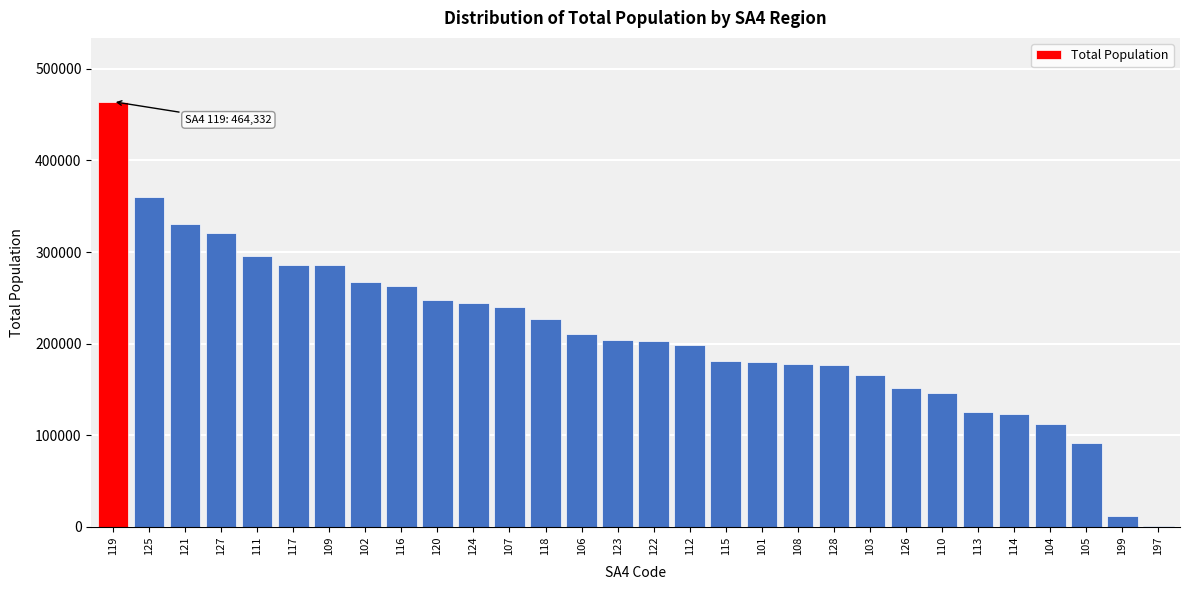

Approximately how many times larger is the value at 104 compared to 101?

0.6